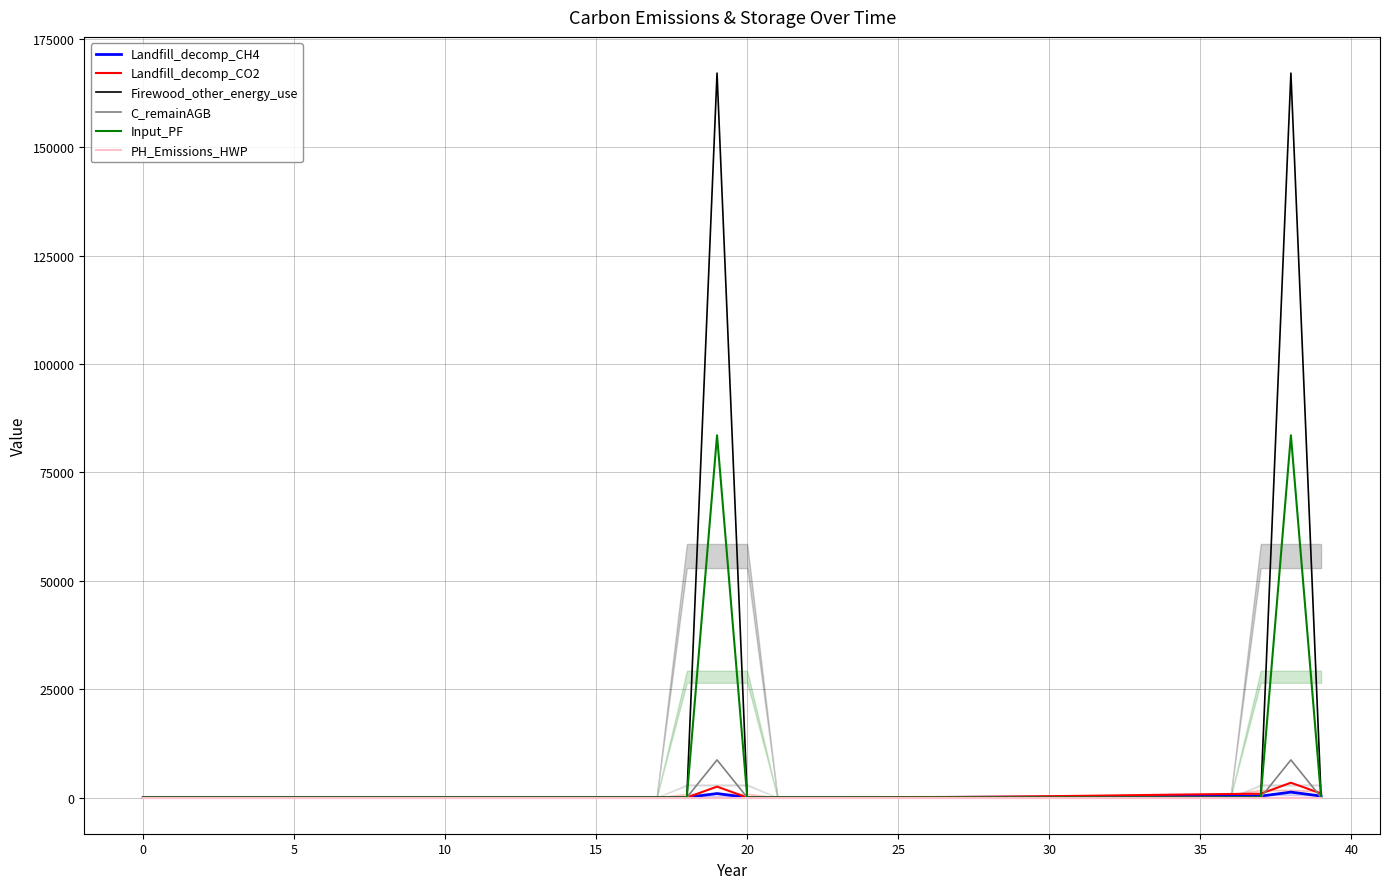

In Landfill_decomp_CO2, how many points are lower than both neighbors (excluding endpoints)?

1